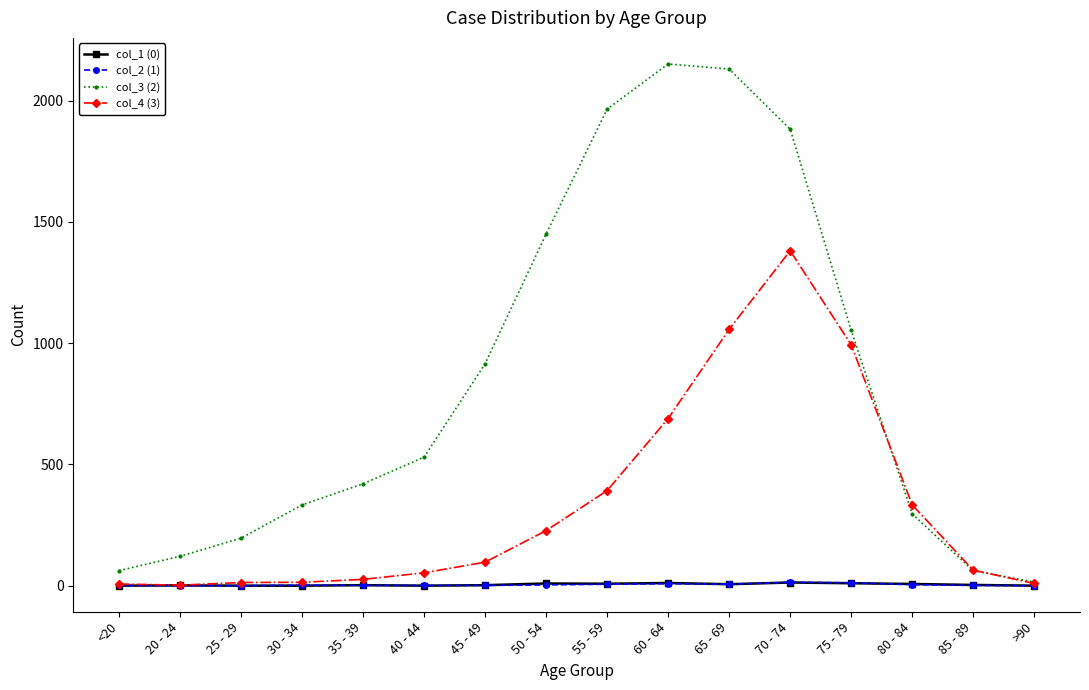

Between 50 - 54 and >90, which series saw the biggest shift?

col_3 (2)